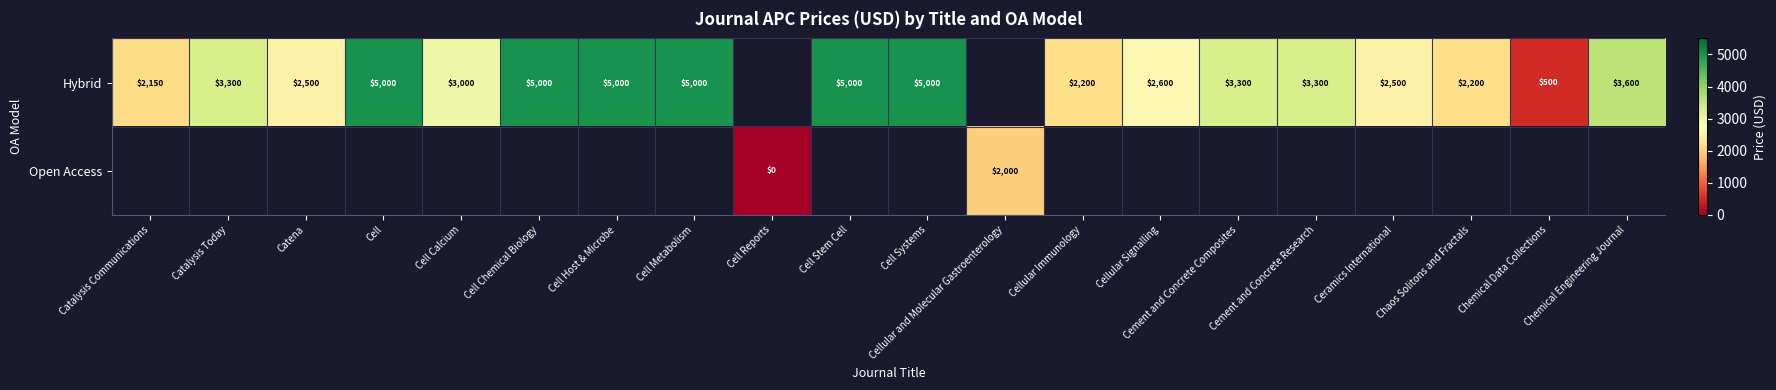

True or false: Hybrid has a value of 5000 at Cell Host & Microbe.

True